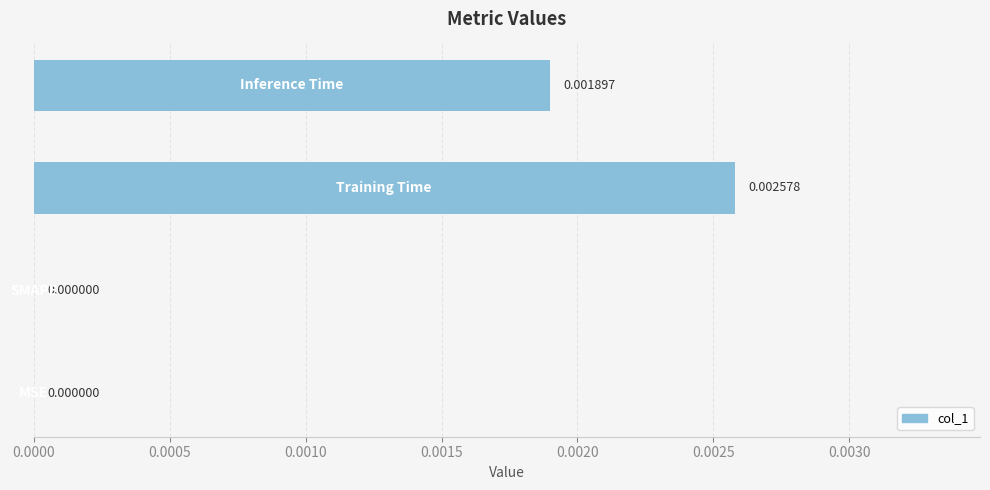

How many values are above zero?

2